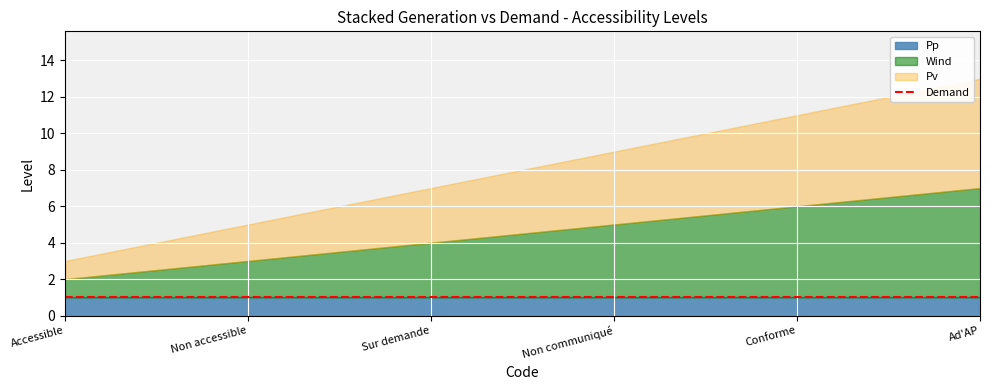

How many lines are shown in the chart?

3